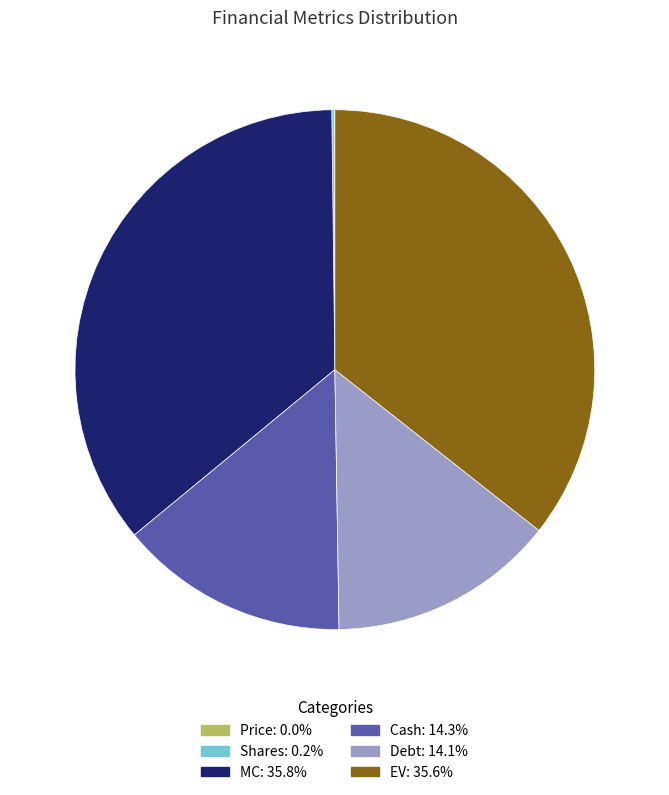

What is the ratio of the value at MC to the value at Debt?

2.5